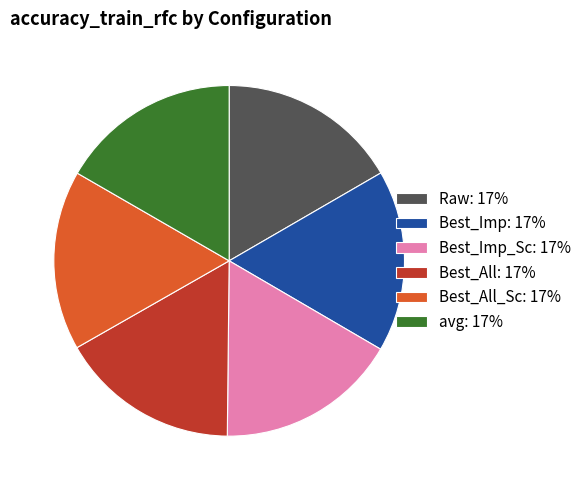

Is the sum of Best_Imp_Sc: 17% and Best_All: 17% greater than half?

No